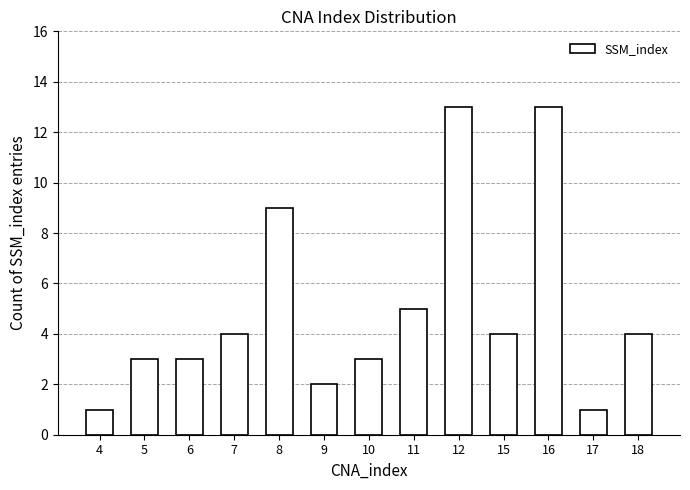

What value does the data have at 17?

1